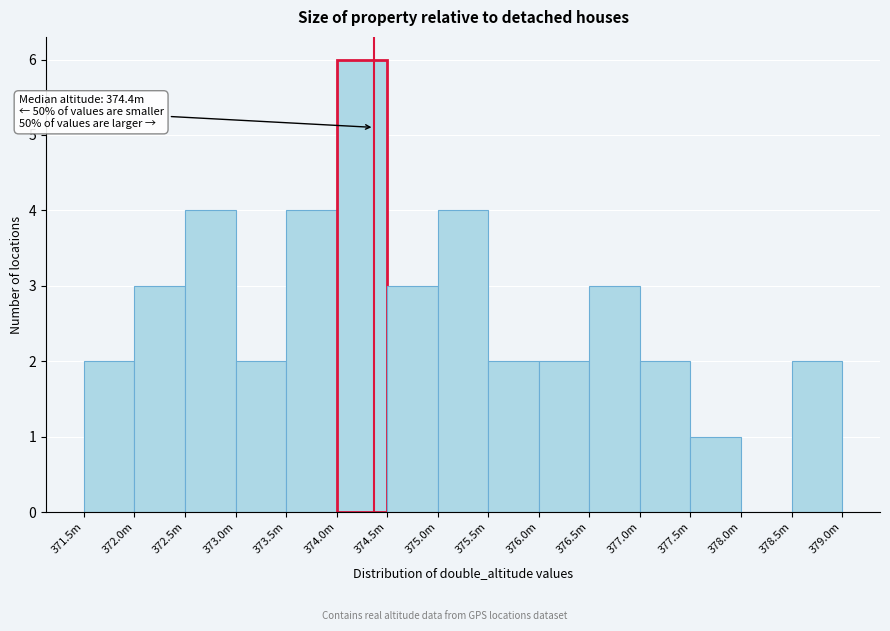

Reading right to left, transcribe all the data shown in this chart.

378.5m=2	378.0m=0	377.5m=1	377.0m=2	376.5m=3	376.0m=2	375.5m=2	375.0m=4	374.5m=3	374.0m=6	373.5m=4	373.0m=2	372.5m=4	372.0m=3	371.5m=2